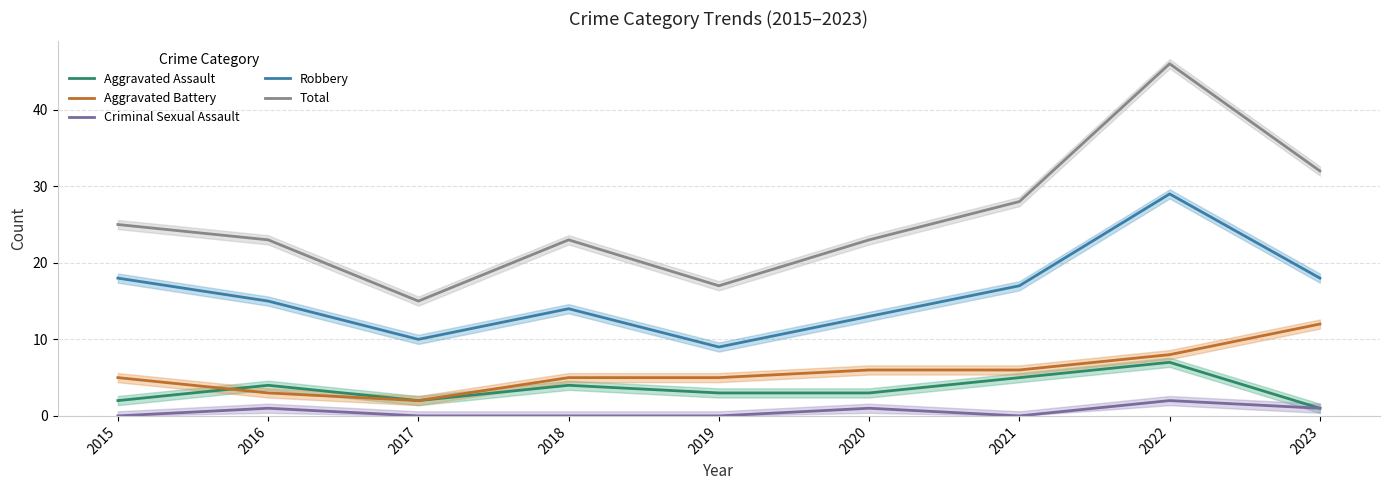

At which label does Criminal Sexual Assault reach its minimum?

2015